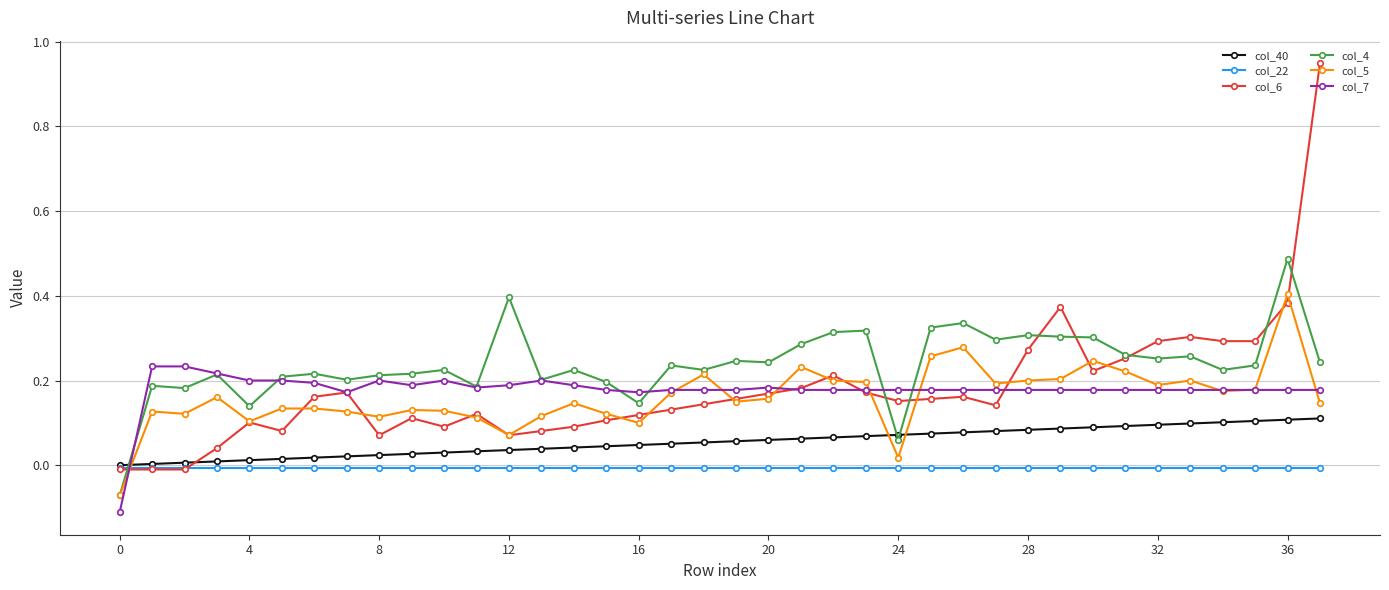

True or false: col_4 has more than 0 interior local peaks.

True